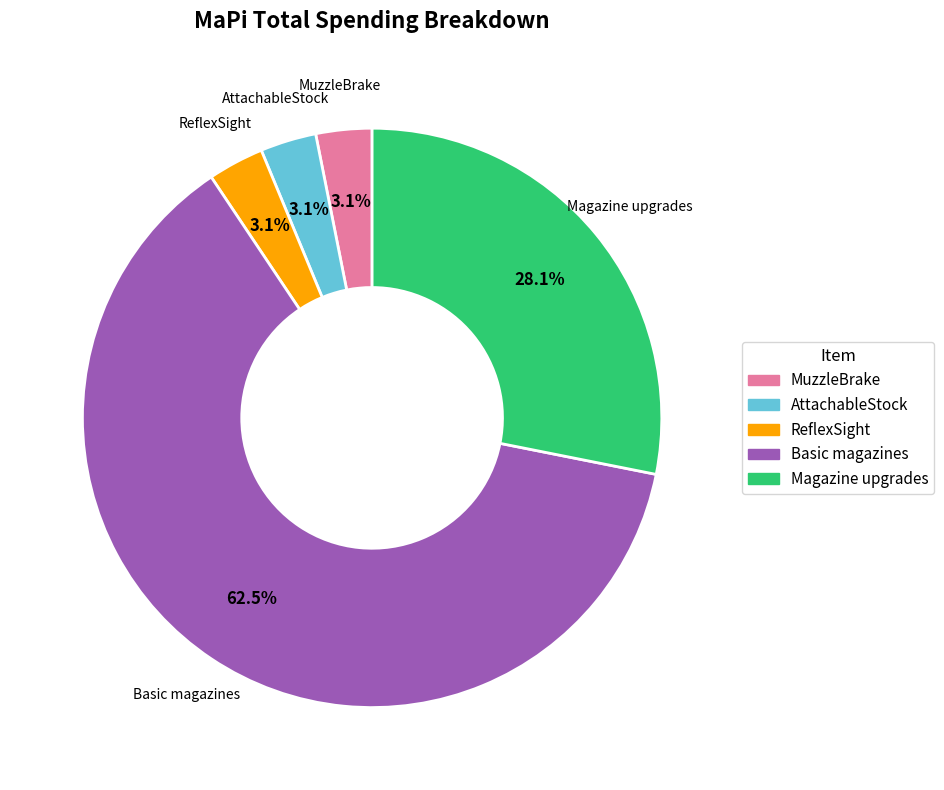

To the nearest percent, what is the difference between the largest and smallest slice percentages?

59%